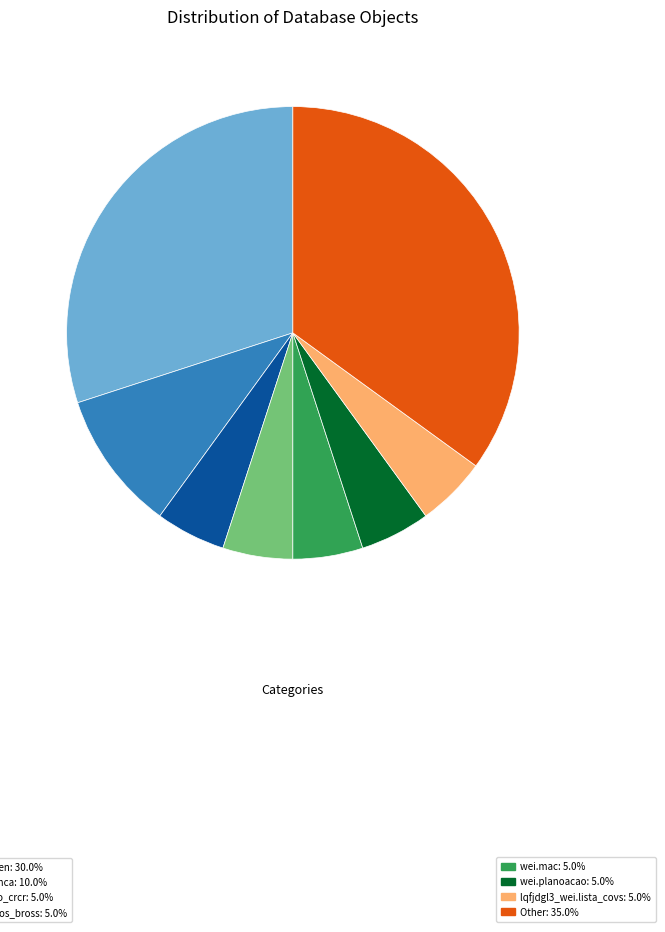

Does any single category account for the majority?

No